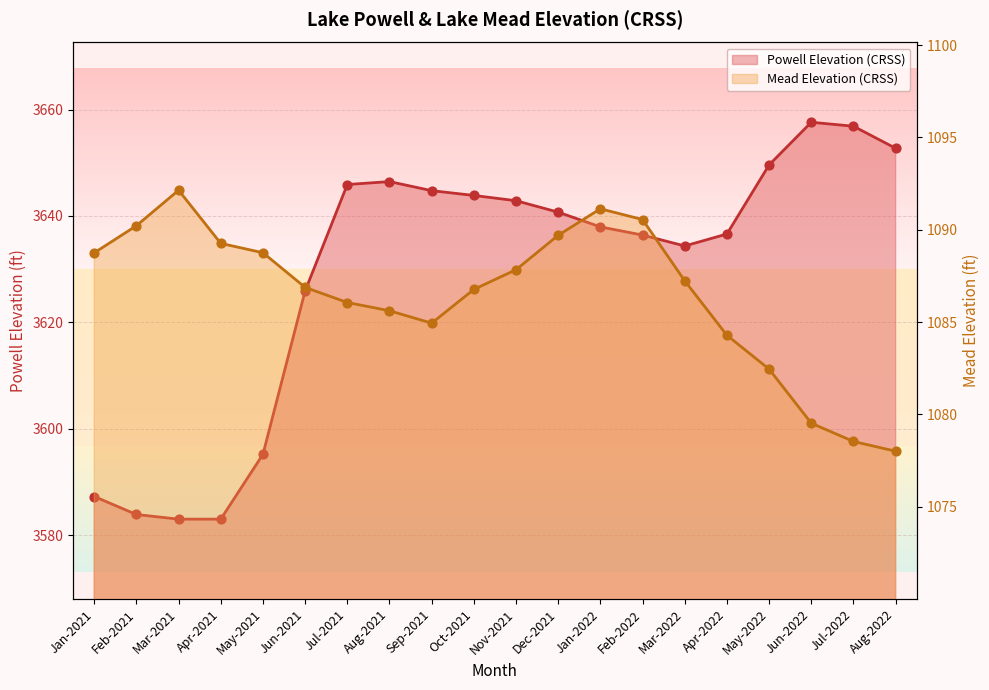

At how many categories does at least one series exceed 3164?

20